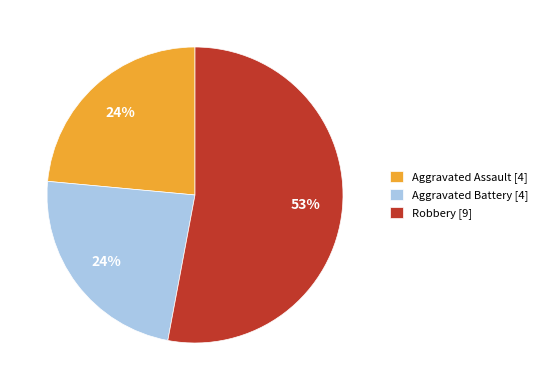

Between Aggravated Battery [4] and Robbery [9], which is larger?

Robbery [9]